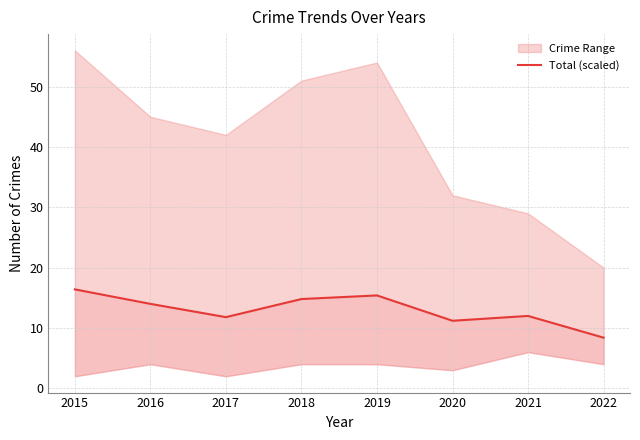

What is the sum of all values?

104.0